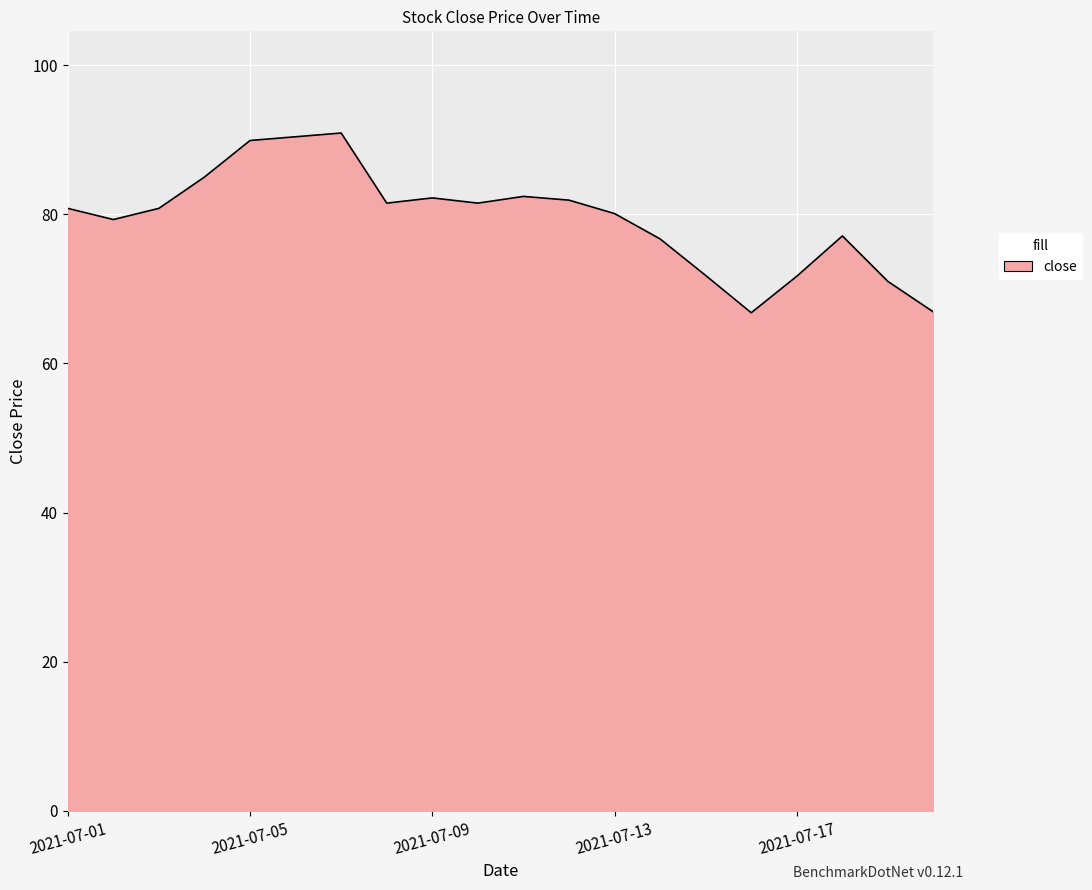

What is the difference between the maximum and minimum values?

24.1